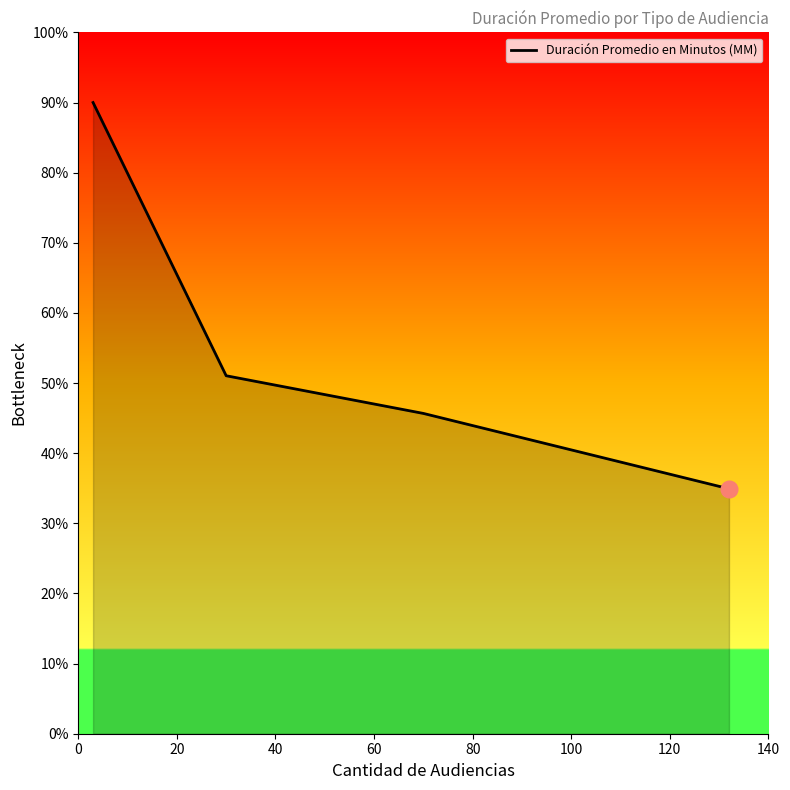

What is the difference between the second highest and minimum values?

16.1